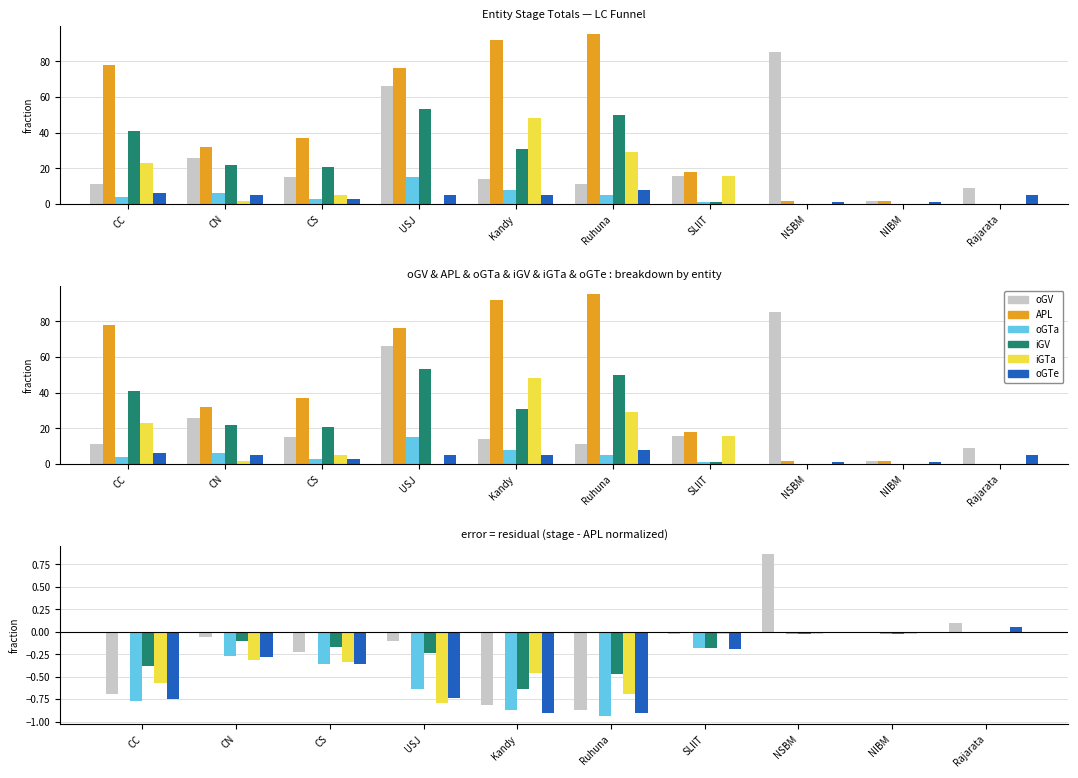

Which category has the lowest value across all series?

Ruhuna